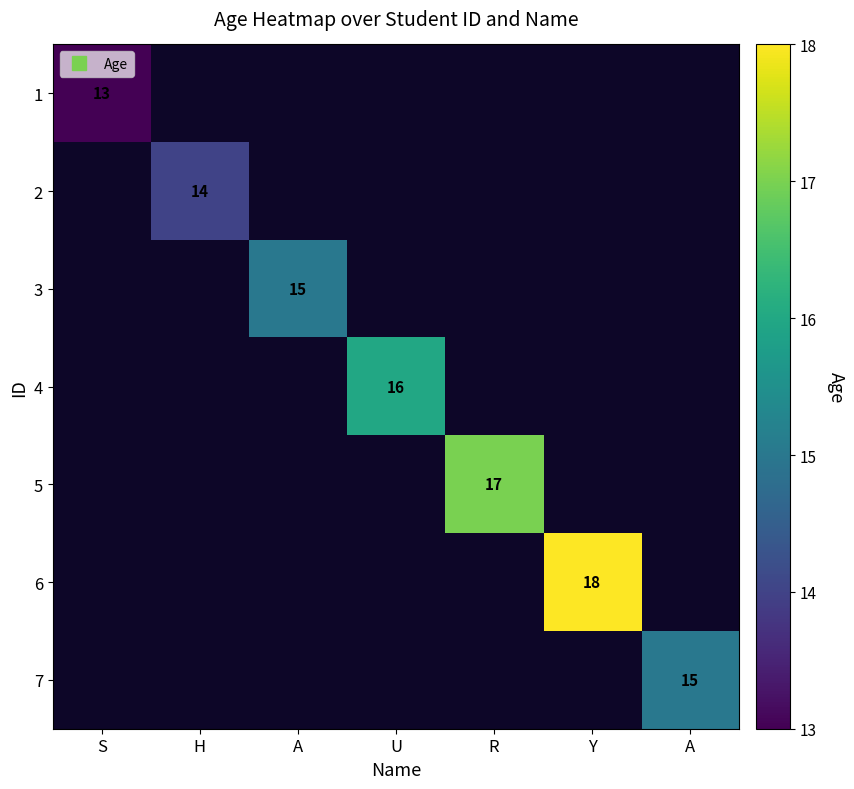

Count the number of data series in this chart.

7